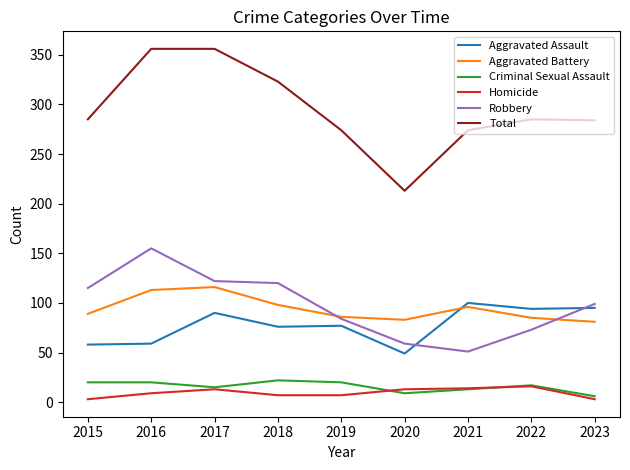

What is the minimum value for Robbery?

51